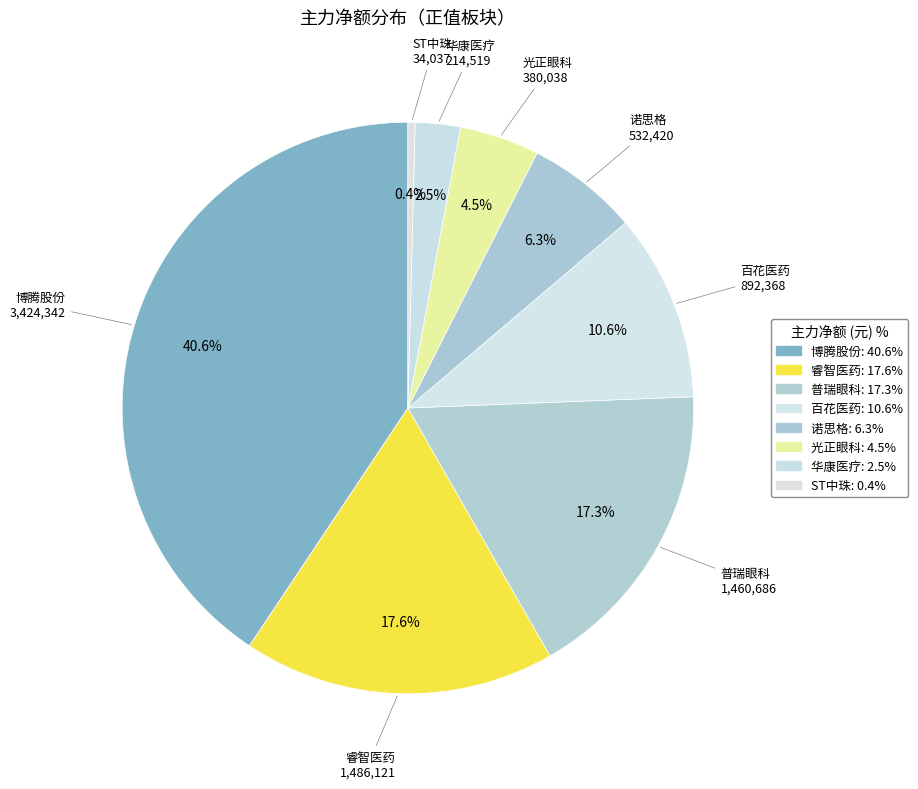

How many slices are in this pie chart?

8